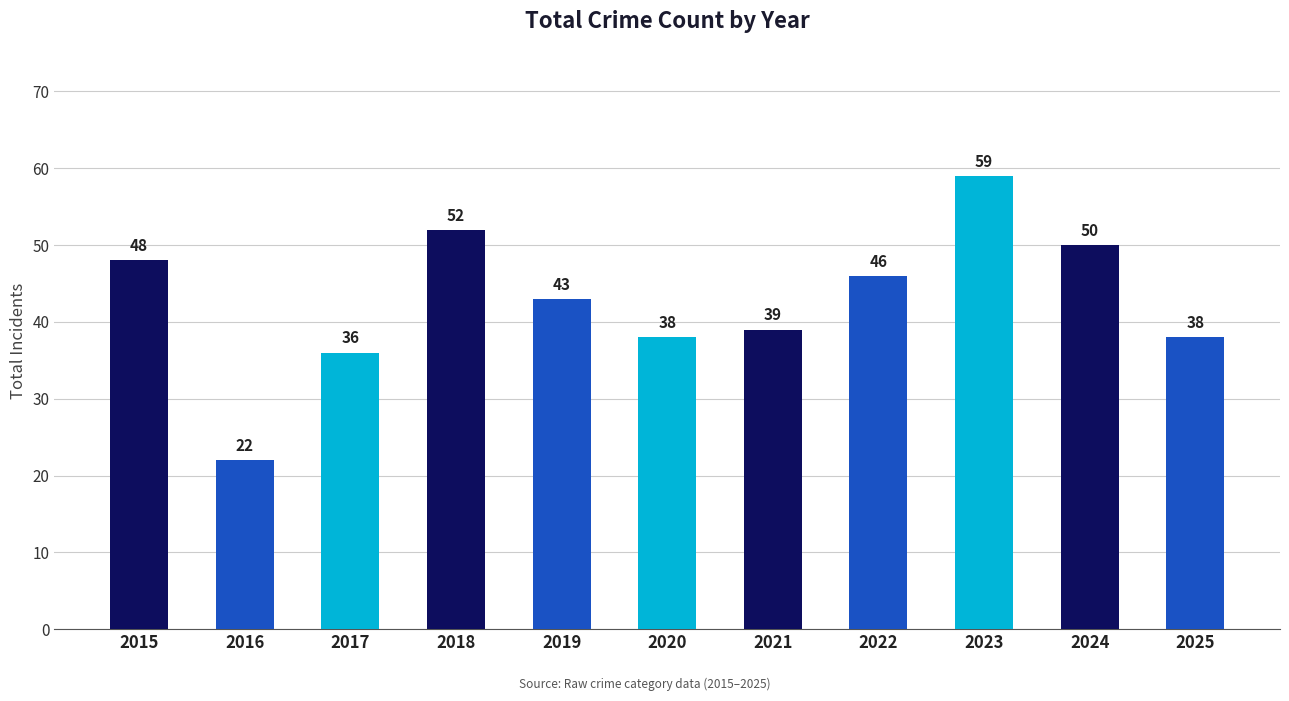

Reading left to right, transcribe all the data shown in this chart.

2015=48	2016=22	2017=36	2018=52	2019=43	2020=38	2021=39	2022=46	2023=59	2024=50	2025=38